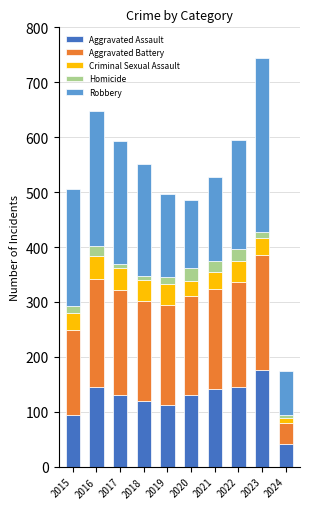

The value of Aggravated Assault at 2020 is 233. True or false?

False